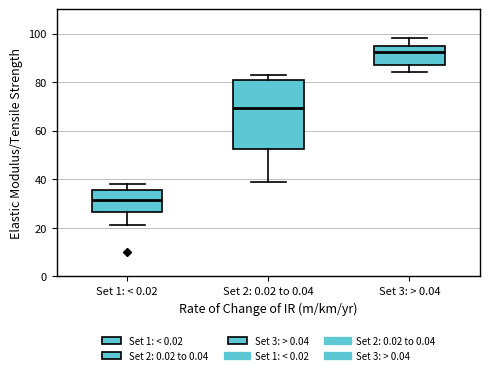

Where does the lower whisker of the box for Set 3: > 0.04 end on the y-axis? The values are not printed on the chart, so give them approximately, as read against the axis.

84